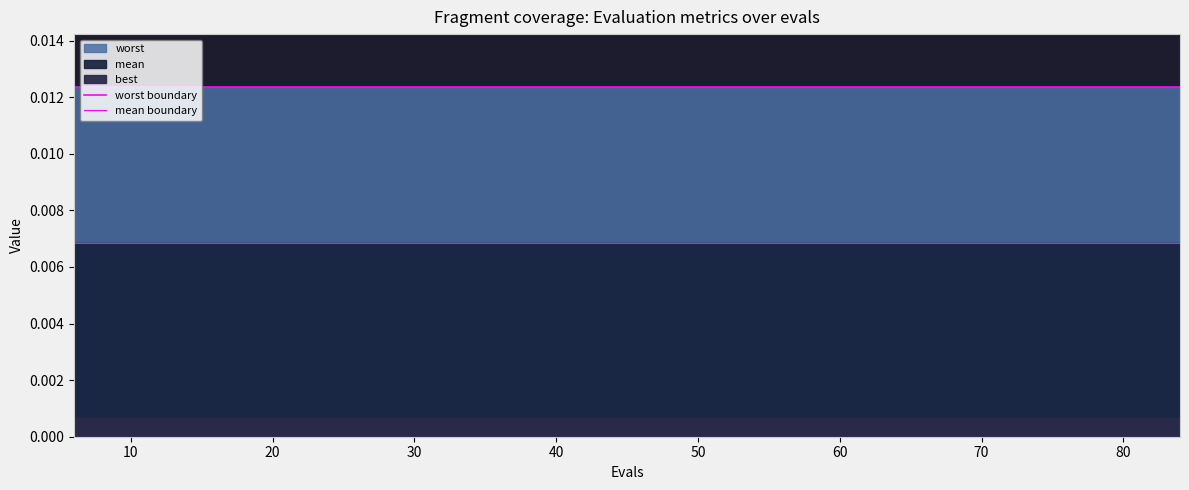

The mean boundary series shows 0.0 at 20. True or false?

True